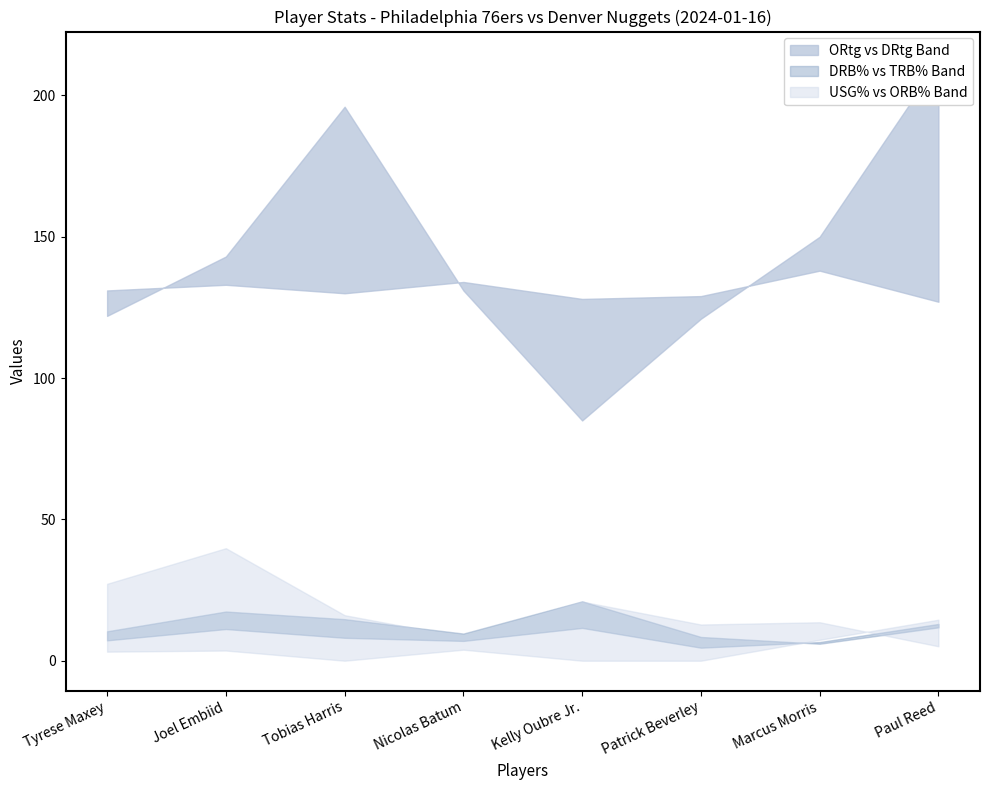

At which category does ORB% reach its first local peak?

Joel Embiid